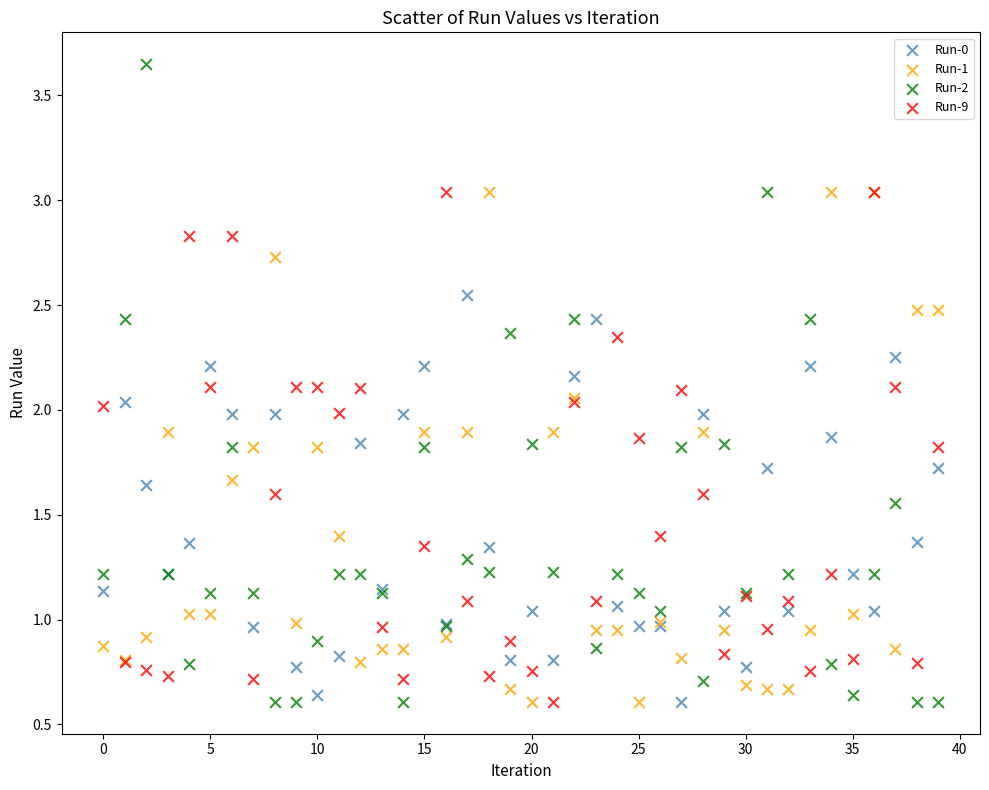

Which series contains the highest Y value?

Run-2